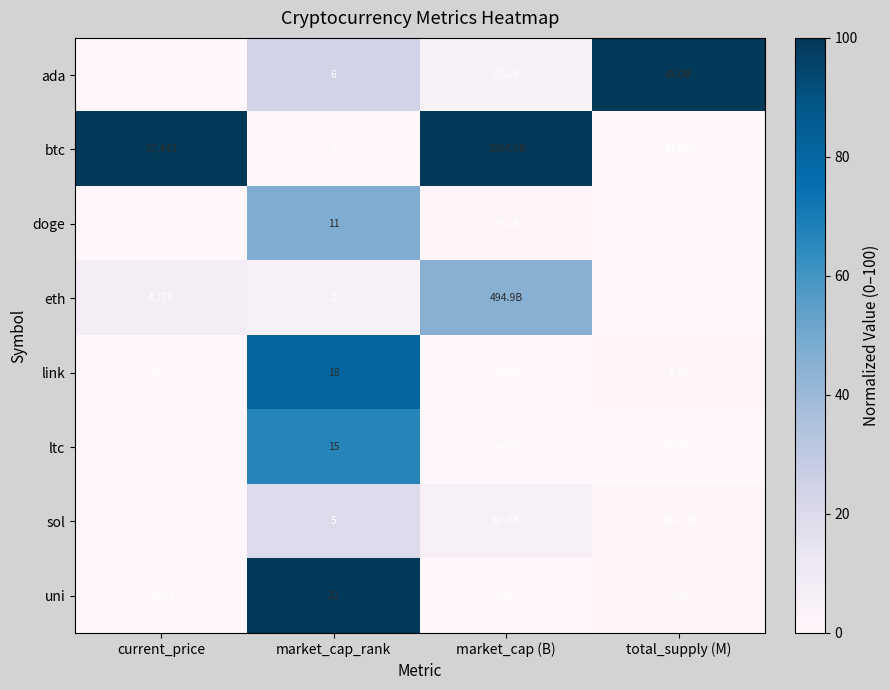

At which category is the sum across all series the highest?

market_cap_rank